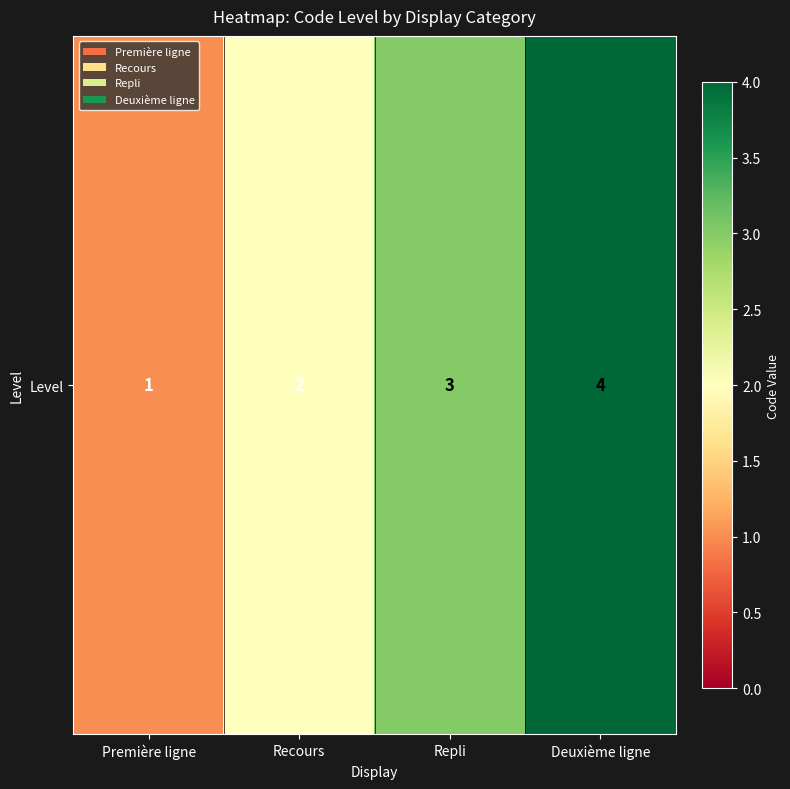

What is the sum of the values at Repli and Première ligne?

4